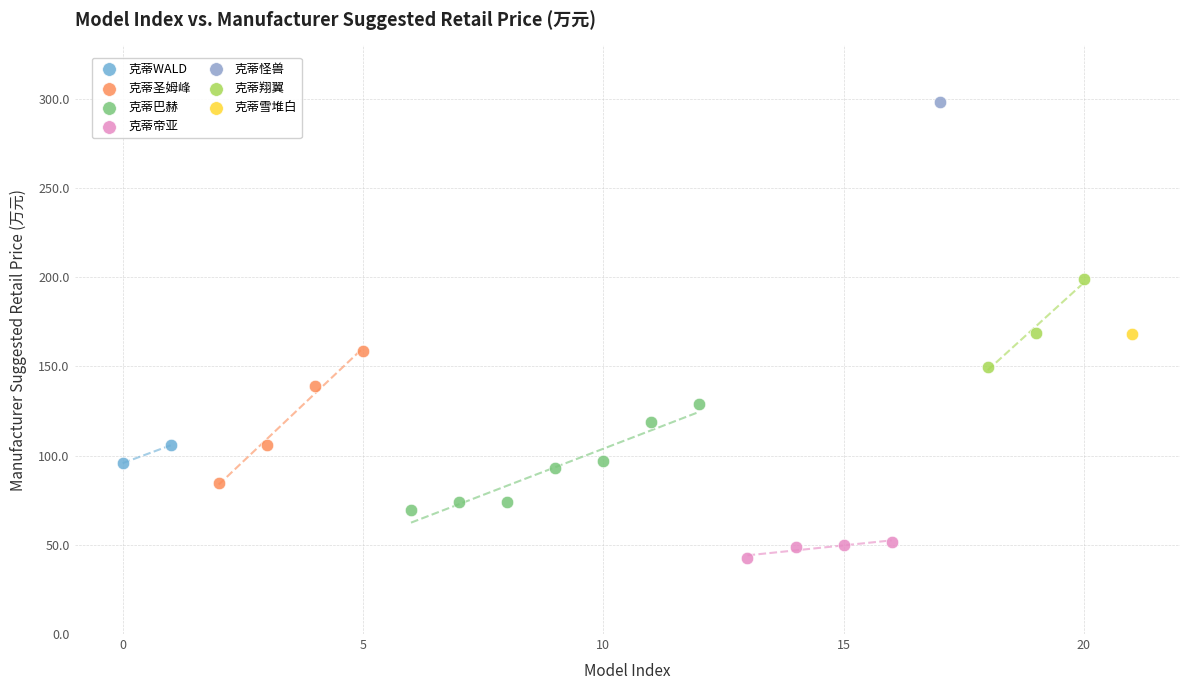

What are all the series names shown in the legend?

克蒂WALD, 克蒂圣姆峰, 克蒂巴赫, 克蒂帝亚, 克蒂怪兽, 克蒂翔翼, 克蒂雪堆白